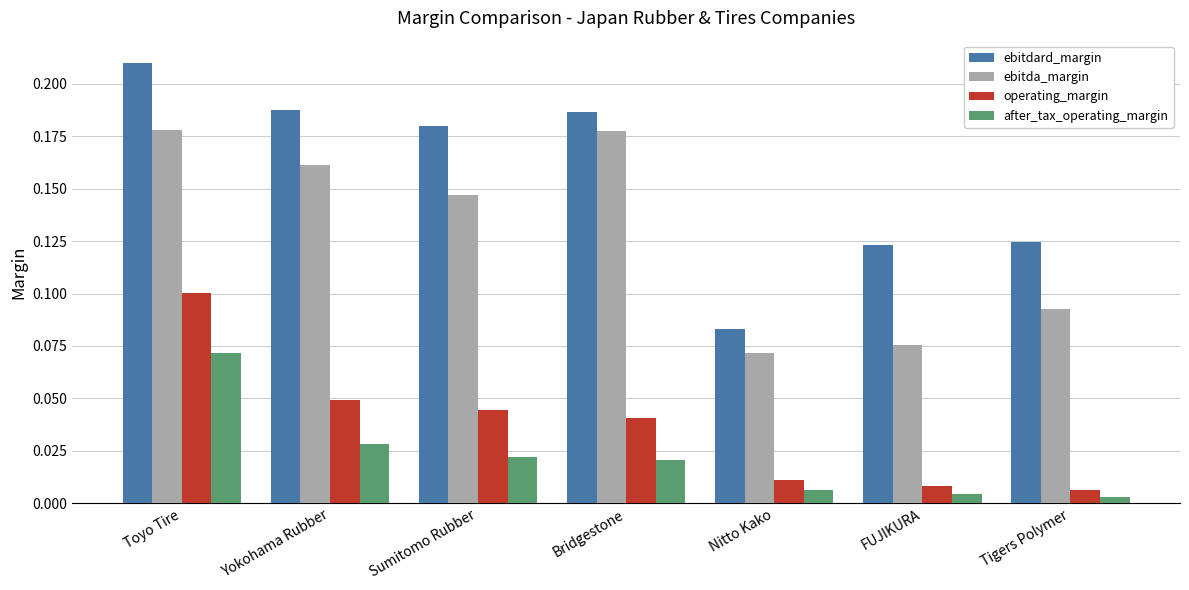

Which category has the highest value in the after_tax_operating_margin series?

Toyo Tire